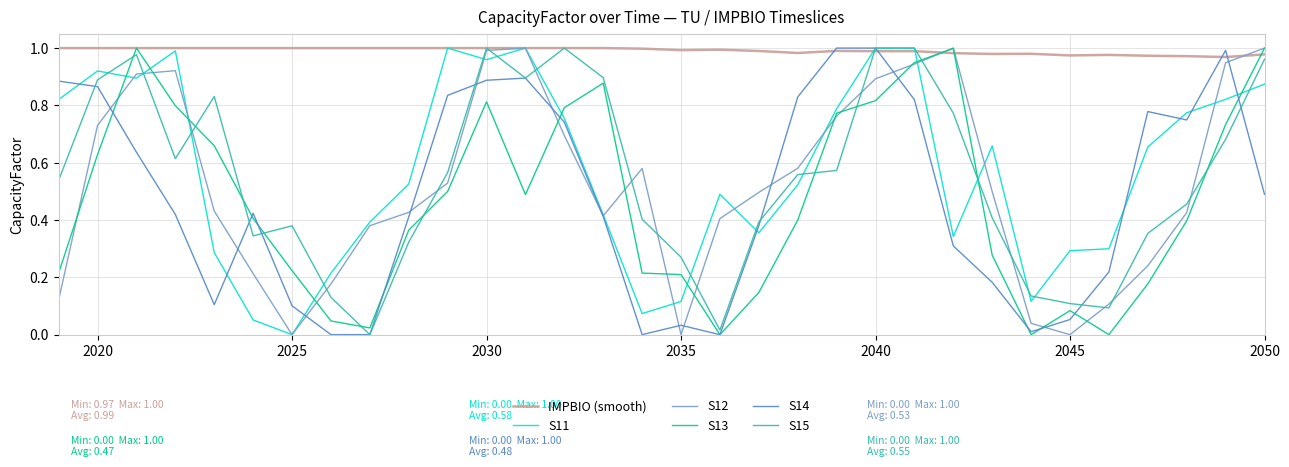

Which series ends up on top after the final intersection of S15 and S13?

S13